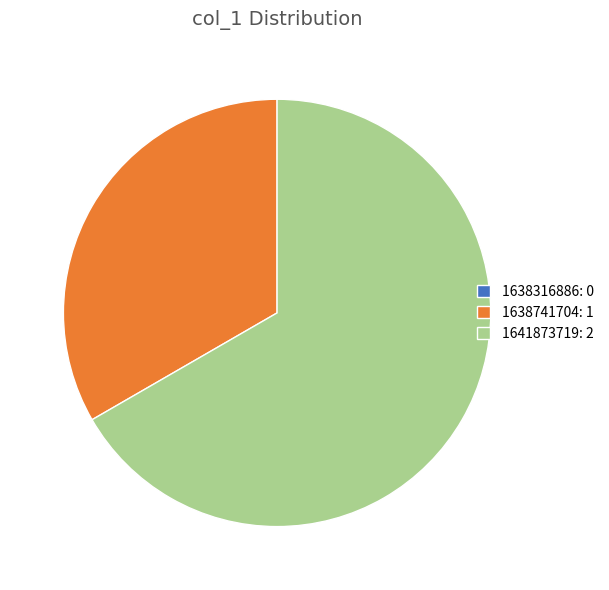

Is there any slice that represents more than half of the pie?

Yes